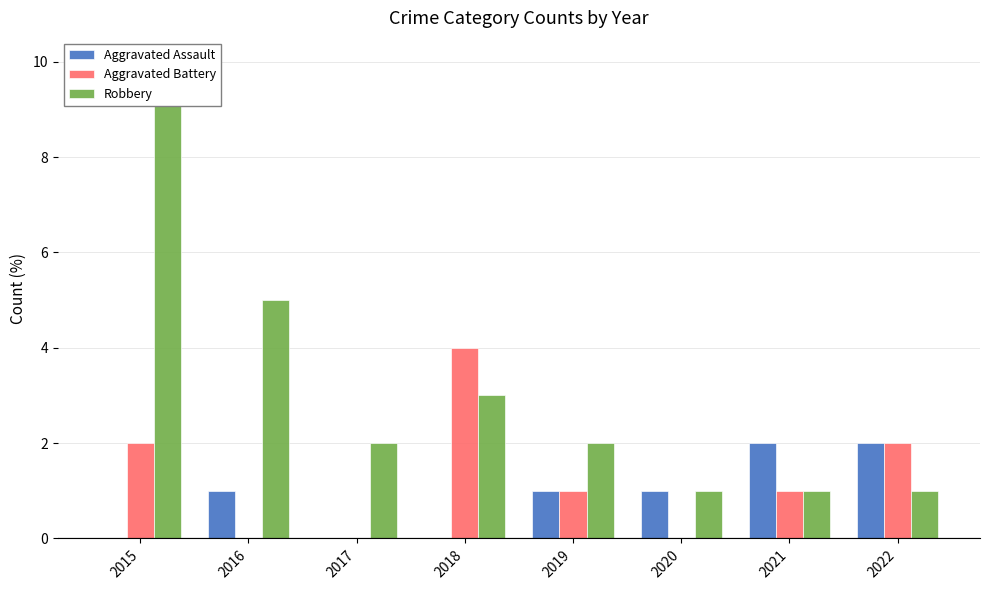

Reading left to right, extract all data points from this chart.

Aggravated Assault: 0	1	0	0	1	1	2	2
Aggravated Battery: 2	0	0	4	1	0	1	2
Robbery: 10	5	2	3	2	1	1	1